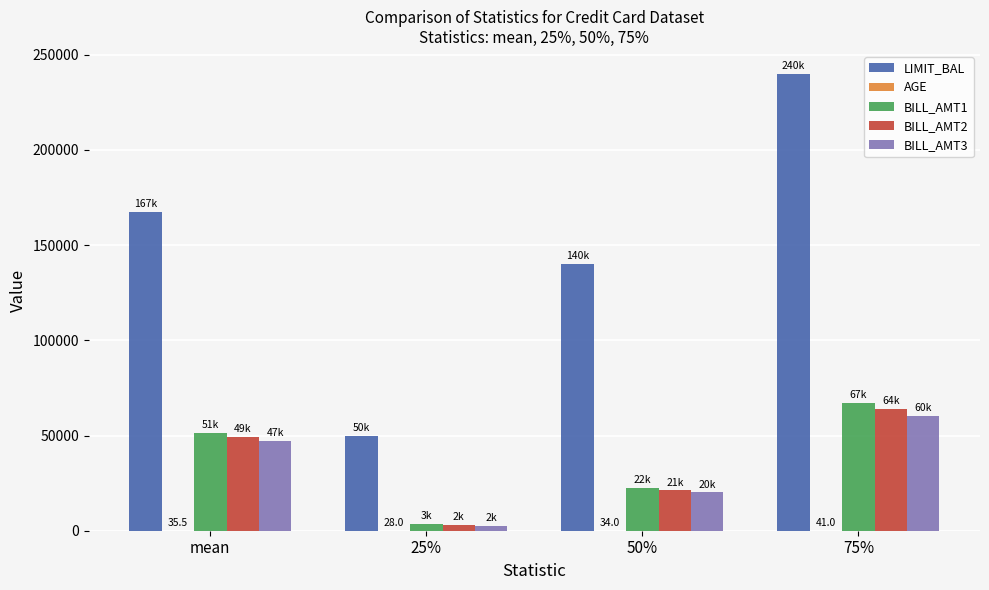

Which category has the highest value across all series?

75%